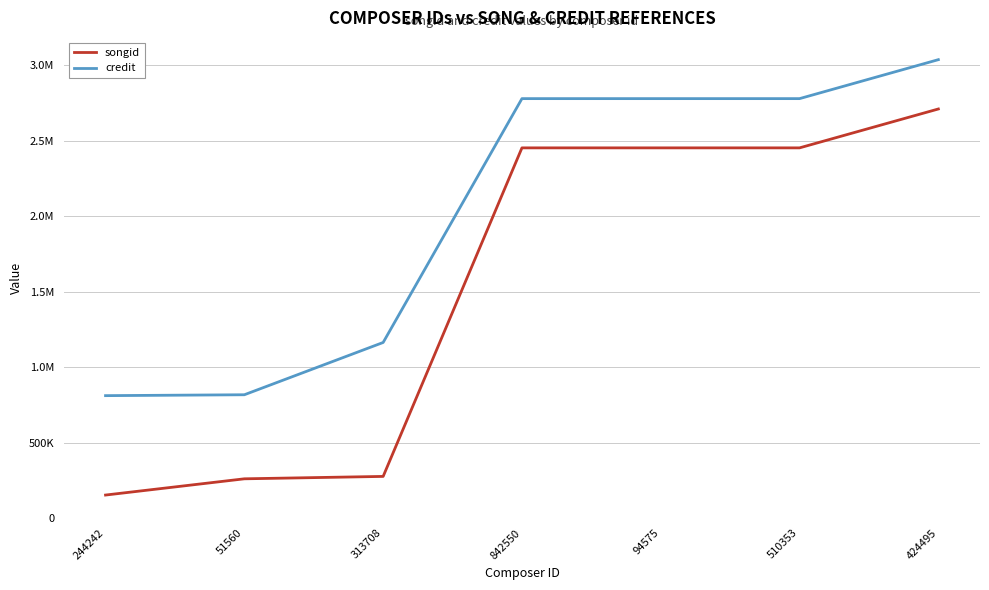

What are all the series names shown in the legend?

songid, credit